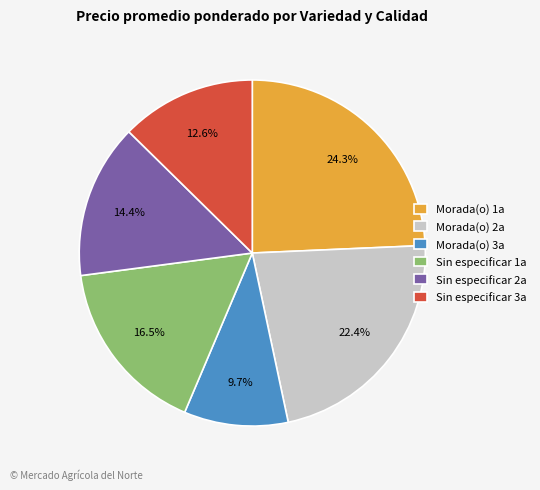

Which slice is the largest?

Morada(o) 1a